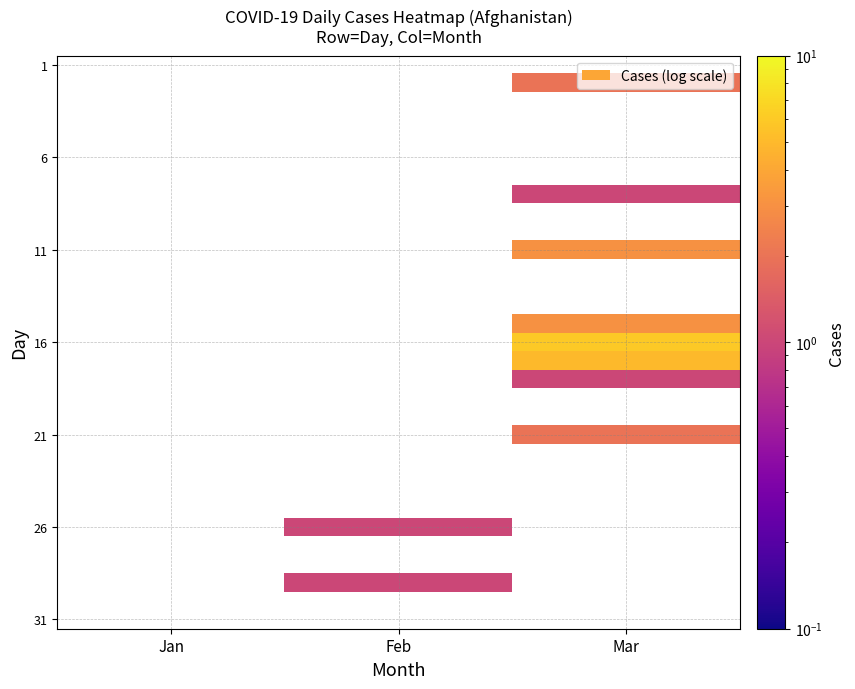

Count the number of categories in the chart.

3